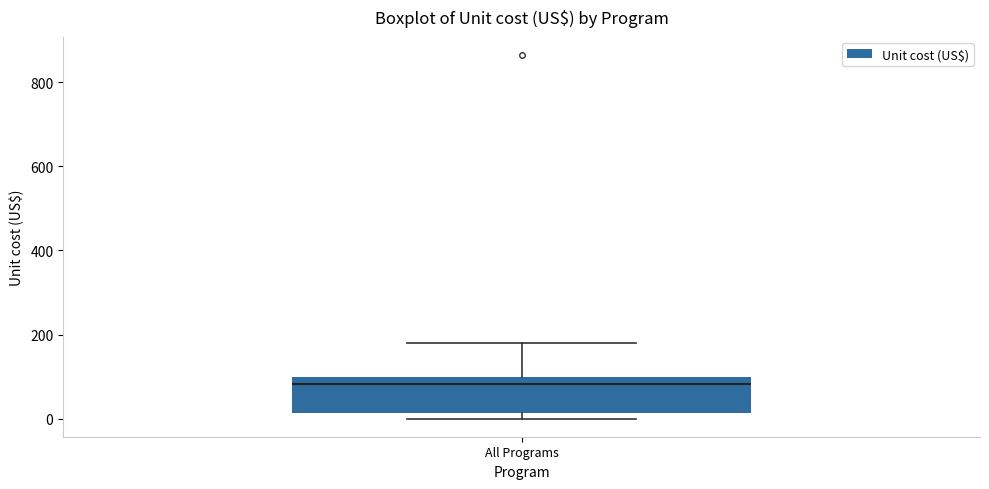

Where is the upper edge of the box for All Programs on the y-axis? The values are not printed on the chart, so give them approximately, as read against the axis.

100